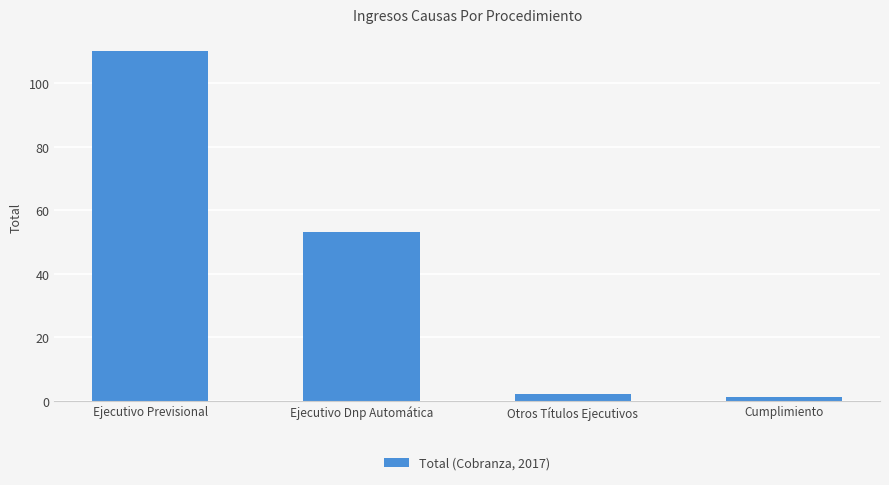

Which has a higher value, Ejecutivo Previsional or Ejecutivo Dnp Automática?

Ejecutivo Previsional